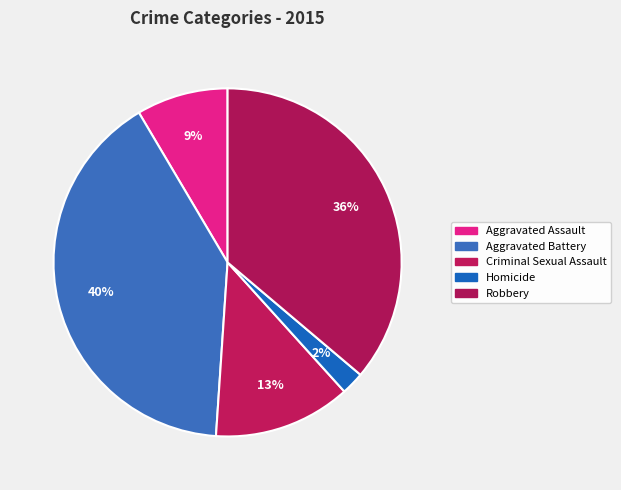

How many segments does this pie chart have?

5